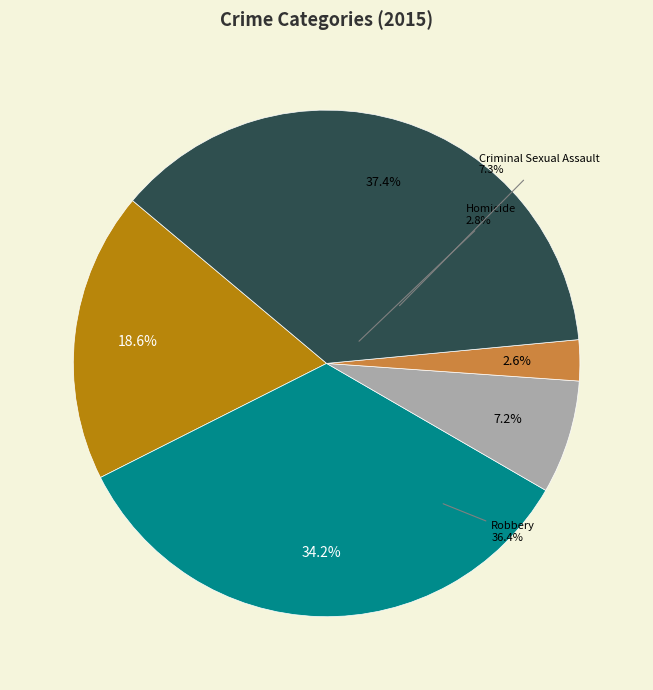

The Aggravated Assault slice represents 24% of the pie. True or false?

False